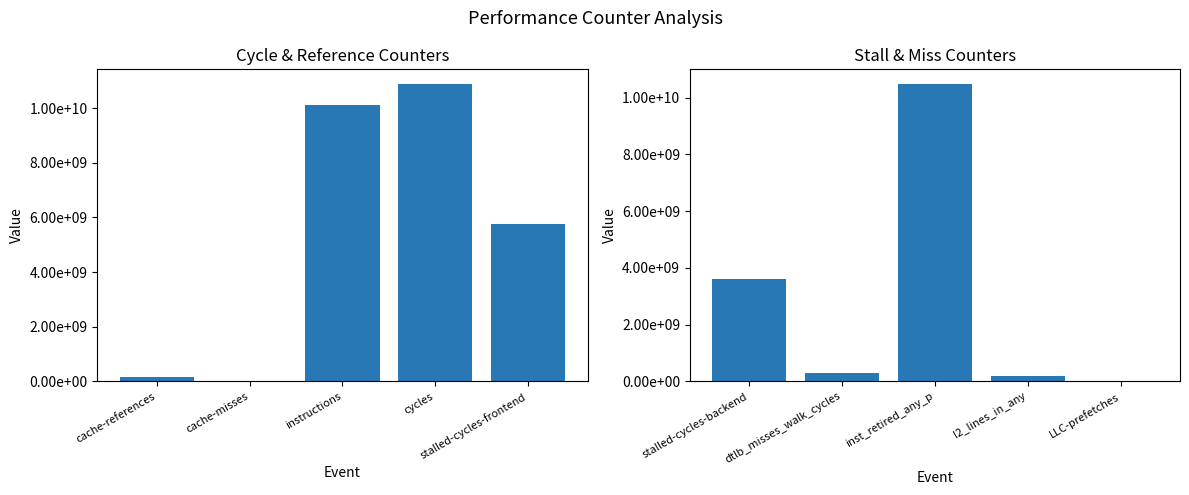

What position from the left is cache-references?

1